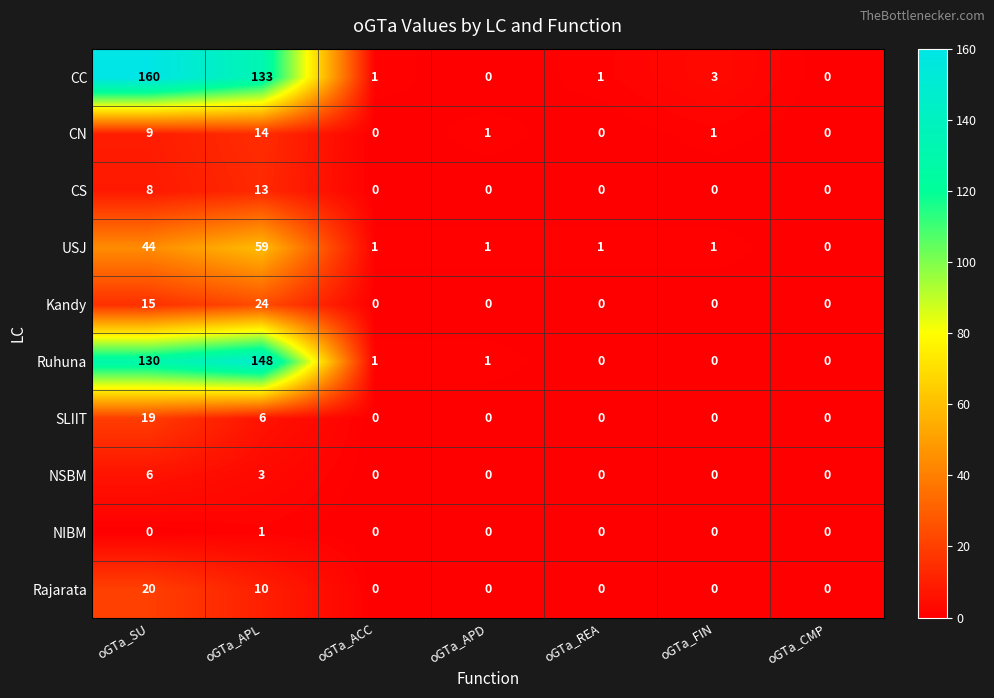

Where is Ruhuna nearest to the value 74?

oGTa_SU